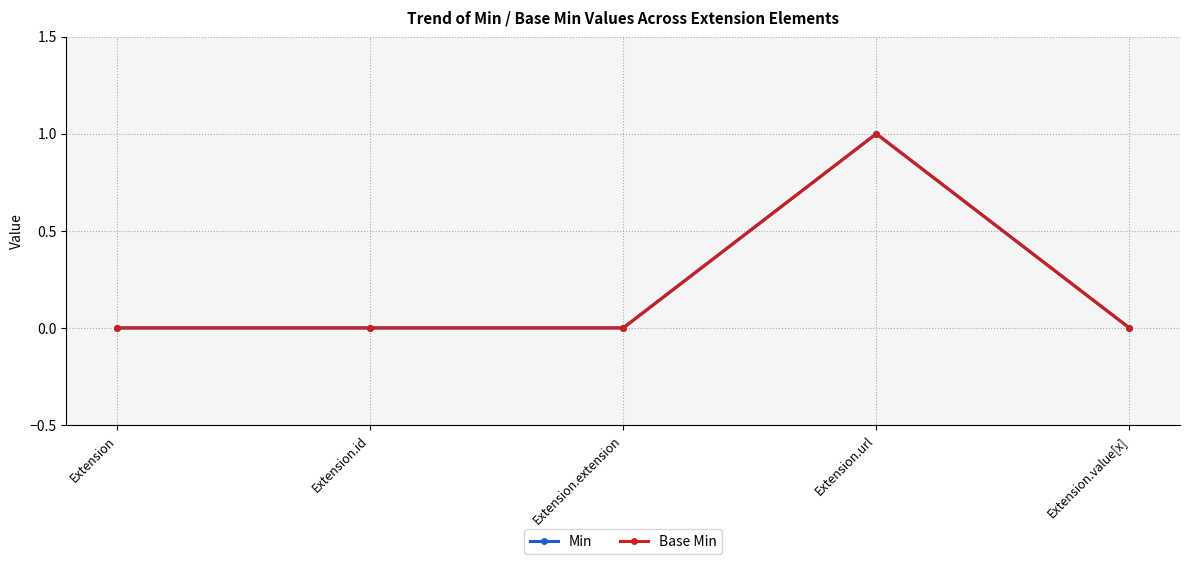

Does the chart have visible grid lines?

Yes